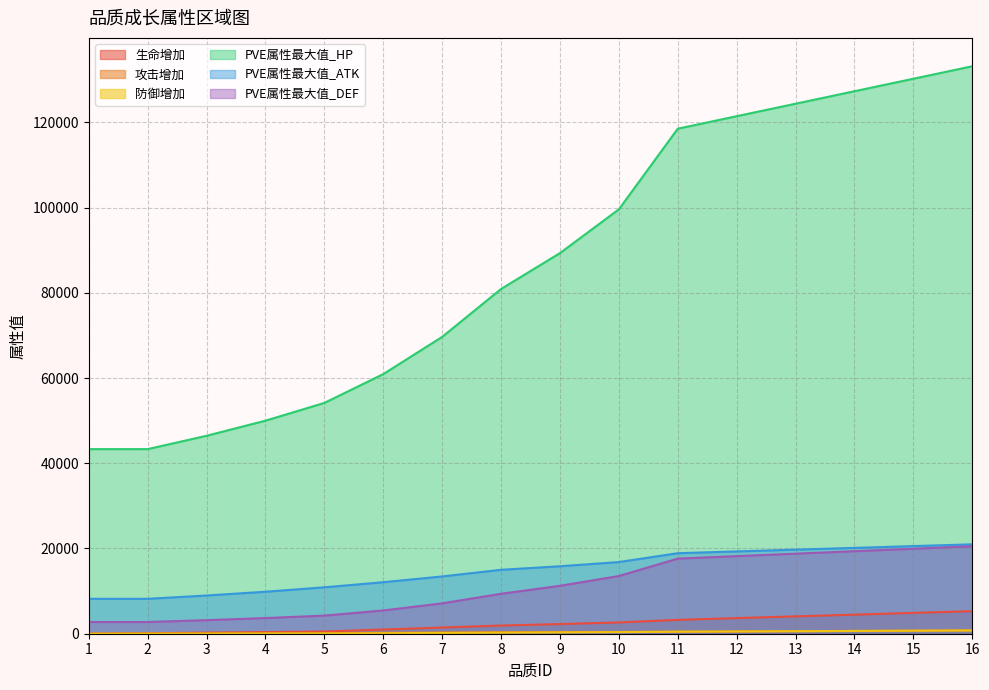

Reading right to left, extract all data points from this chart.

生命增加: 16=5296.0	15=4888.0	14=4481.0	13=4073.0	12=3666.0	11=3259.0	10=2648.0	9=2270.0	8=1920.0	7=1455.0	6=982.0	5=524.0	4=382.0	3=255.0	2=127.0	1=0.0
攻击增加: 16=779.0	15=719.0	14=659.0	13=599.0	12=539.0	11=479.0	10=419.0	9=389.0	8=359.0	7=300.0	6=225.0	5=135.0	4=98.0	3=66.0	2=33.0	1=0.0
防御增加: 16=768.0	15=709.0	14=650.0	13=591.0	12=532.0	11=473.0	10=372.0	9=307.0	8=248.0	7=177.0	6=111.0	5=53.0	4=39.0	3=26.0	2=13.0	1=0.0
PVE属性最大值_HP: 16=133158.0	15=130227.1	14=127300.5	13=124369.6	12=121438.7	11=118507.9	10=99586.0	9=89315.7	8=80898.5	7=69658.6	6=60922.0	5=54161.5	4=49992.4	3=46449.7	2=43320.0	1=43315.5
PVE属性最大值_ATK: 16=20980.0	15=20563.1	14=20145.4	13=19728.4	12=19311.5	11=18893.7	10=16816.7	9=15829.4	8=14998.6	7=13439.7	6=12088.5	5=10891.7	4=9852.5	3=8969.2	2=8190.0	1=8188.9
PVE属性最大值_DEF: 16=20523.5	15=19944.4	14=19365.2	13=18786.0	12=18206.9	11=17627.7	10=13541.2	9=11244.9	8=9374.3	7=7128.5	6=5459.6	5=4253.0	4=3675.4	3=3184.3	2=2751.1	1=2750.6